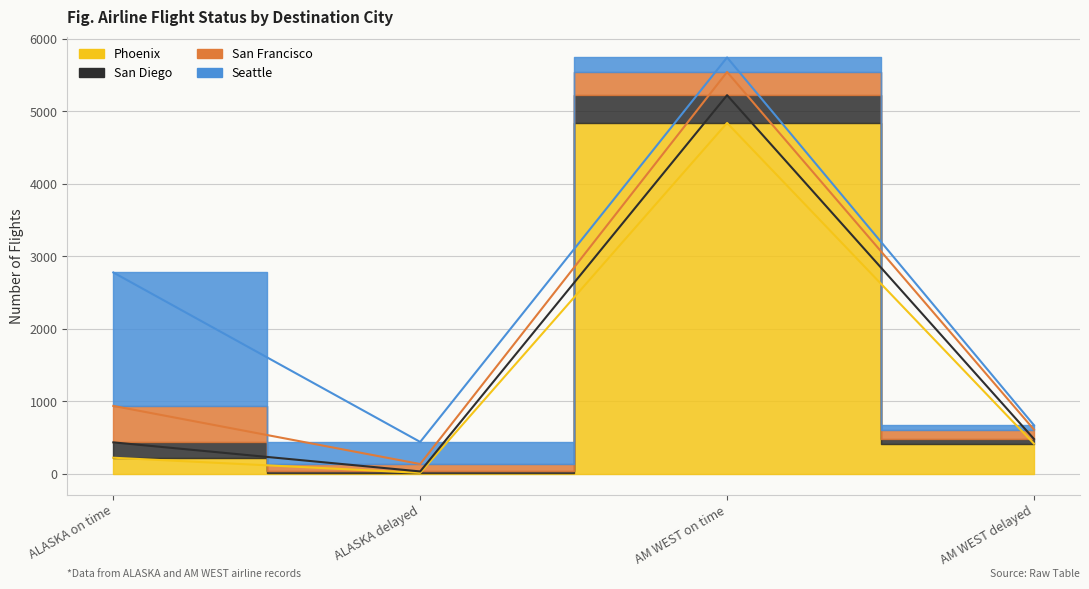

Is the value of San Diego at AM WEST delayed greater than the value of Phoenix at AM WEST on time?

No